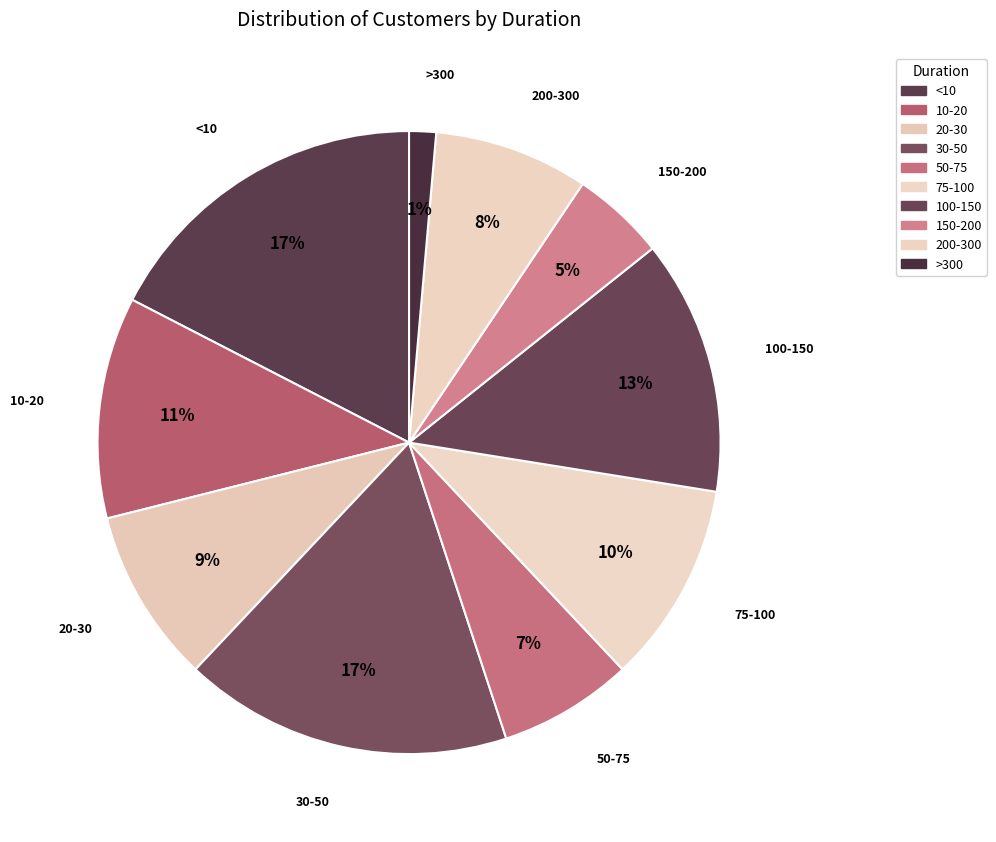

How many segments does this pie chart have?

10